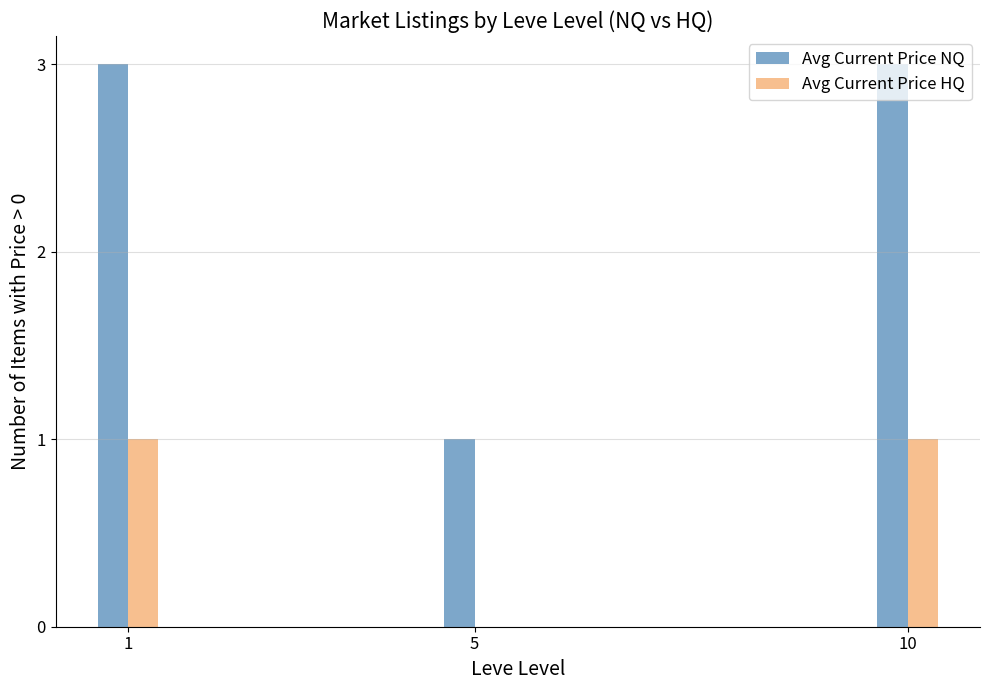

How many Avg Current Price NQ values are between 1 and 3?

3